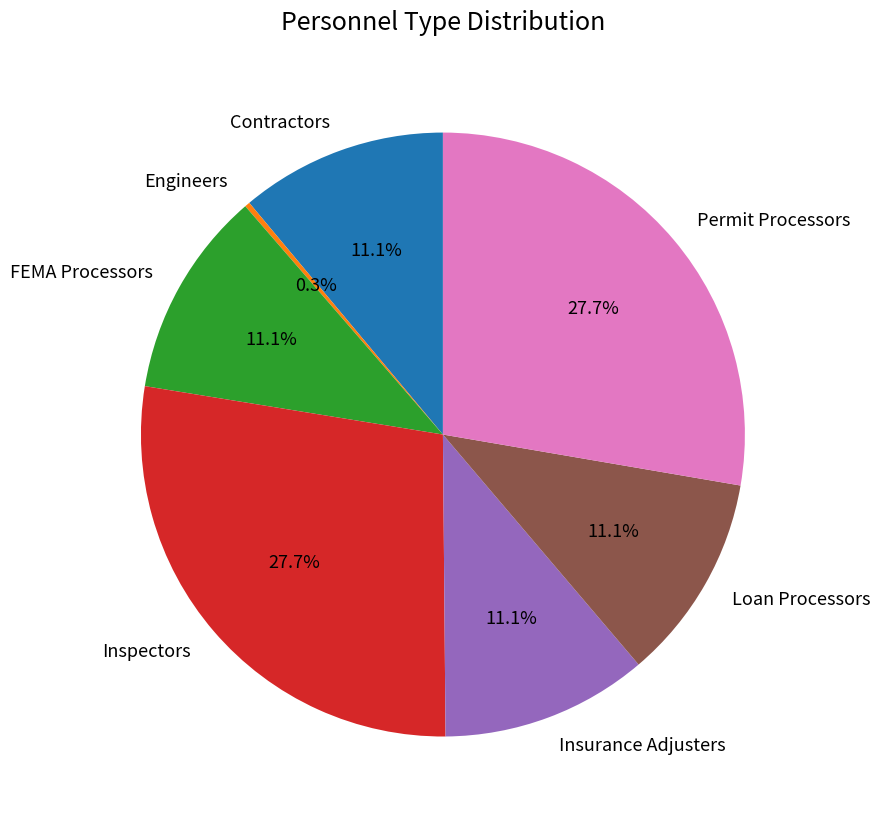

Does any single category account for the majority?

No